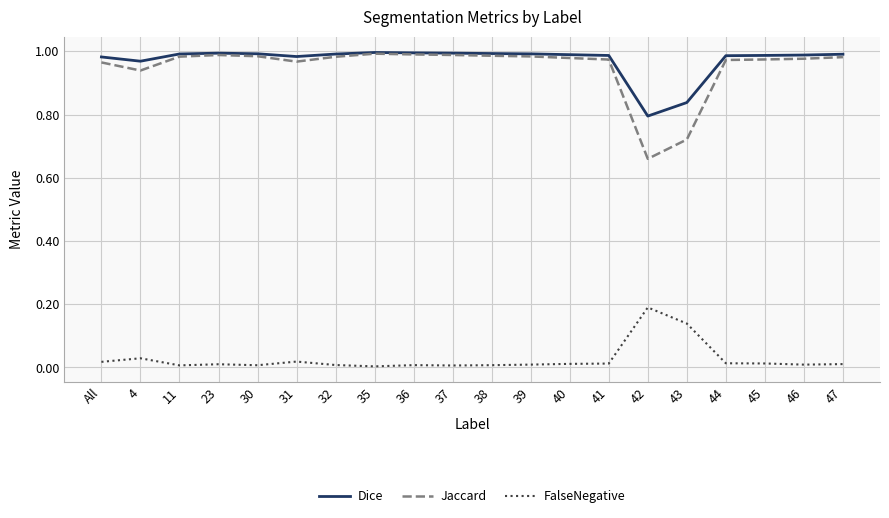

Which series has the largest range (max minus min)?

Jaccard